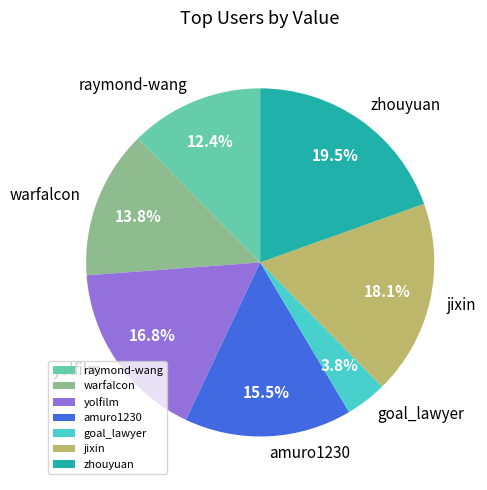

Does any single category account for the majority?

No